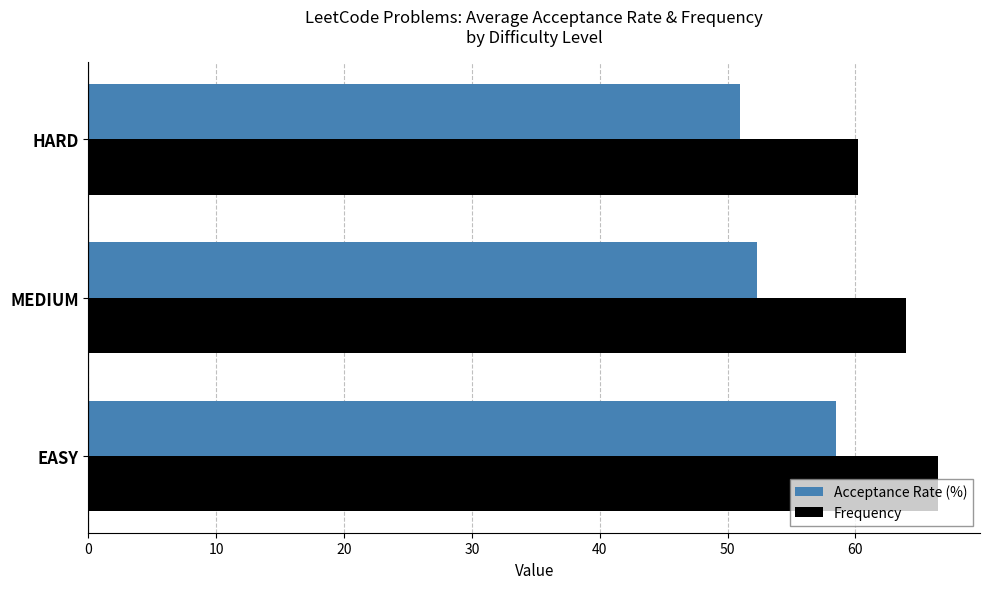

List the series in order of their peak value, lowest first.

Acceptance Rate (%), Frequency